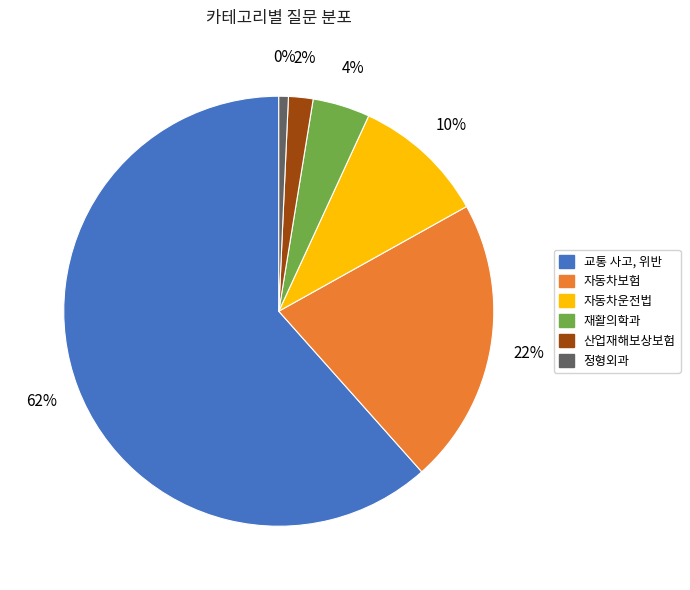

Rank the categories by value from highest to lowest.

교통 사고, 위반, 자동차보험, 자동차운전법, 재활의학과, 산업재해보상보험, 정형외과